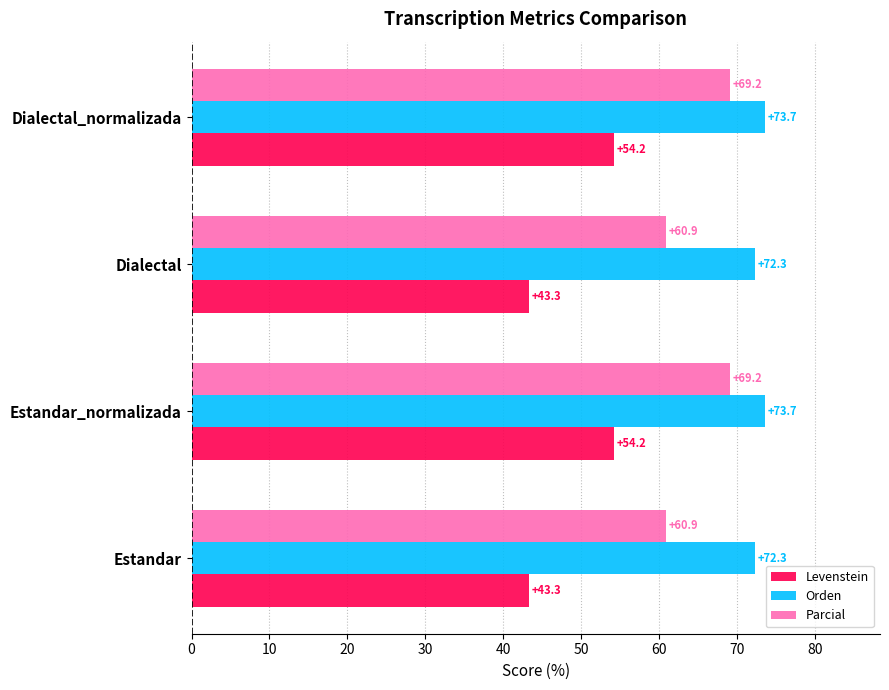

What is the sum of all Orden values?

292.0